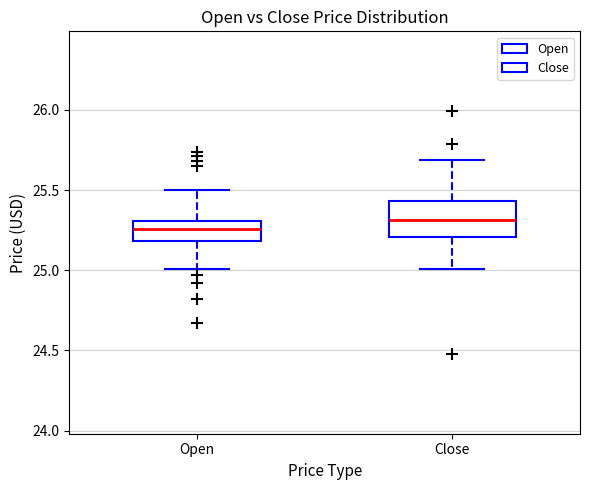

Comparing the boxes themselves (not the whiskers), which one is the tallest?

Close